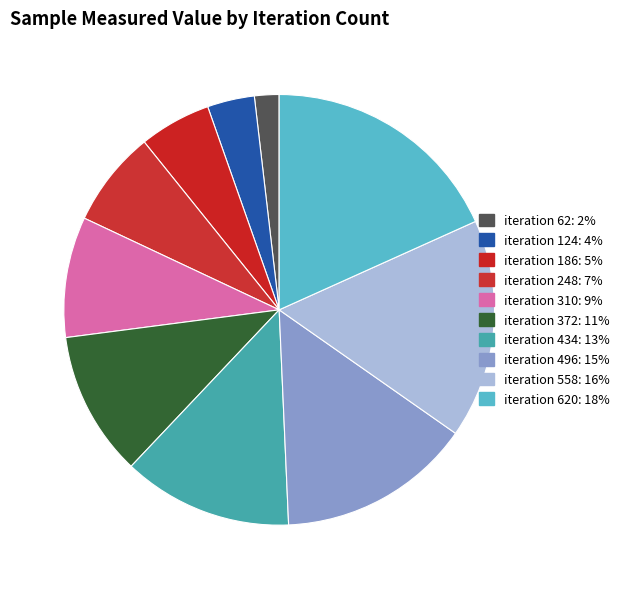

Rank the categories by value from lowest to highest.

62, 124, 186, 248, 310, 372, 434, 496, 558, 620